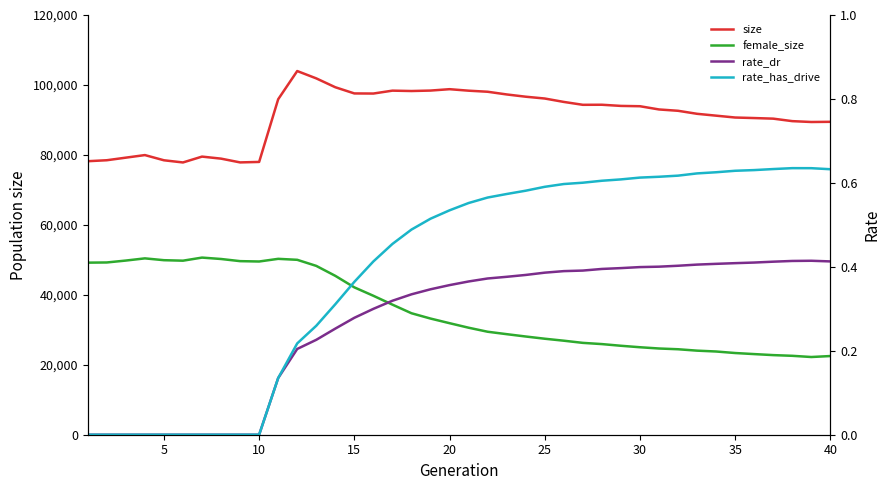

At 5, list the series in order from smallest to largest.

rate_dr, rate_has_drive, female_size, size